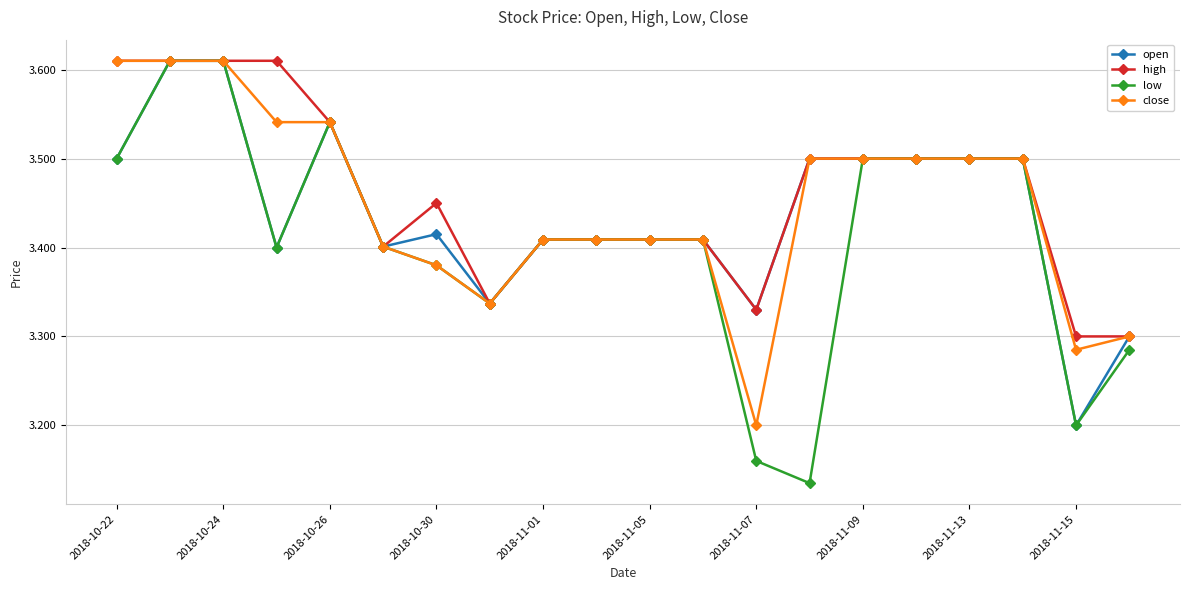

Count the high values in the range 3 to 4.

20